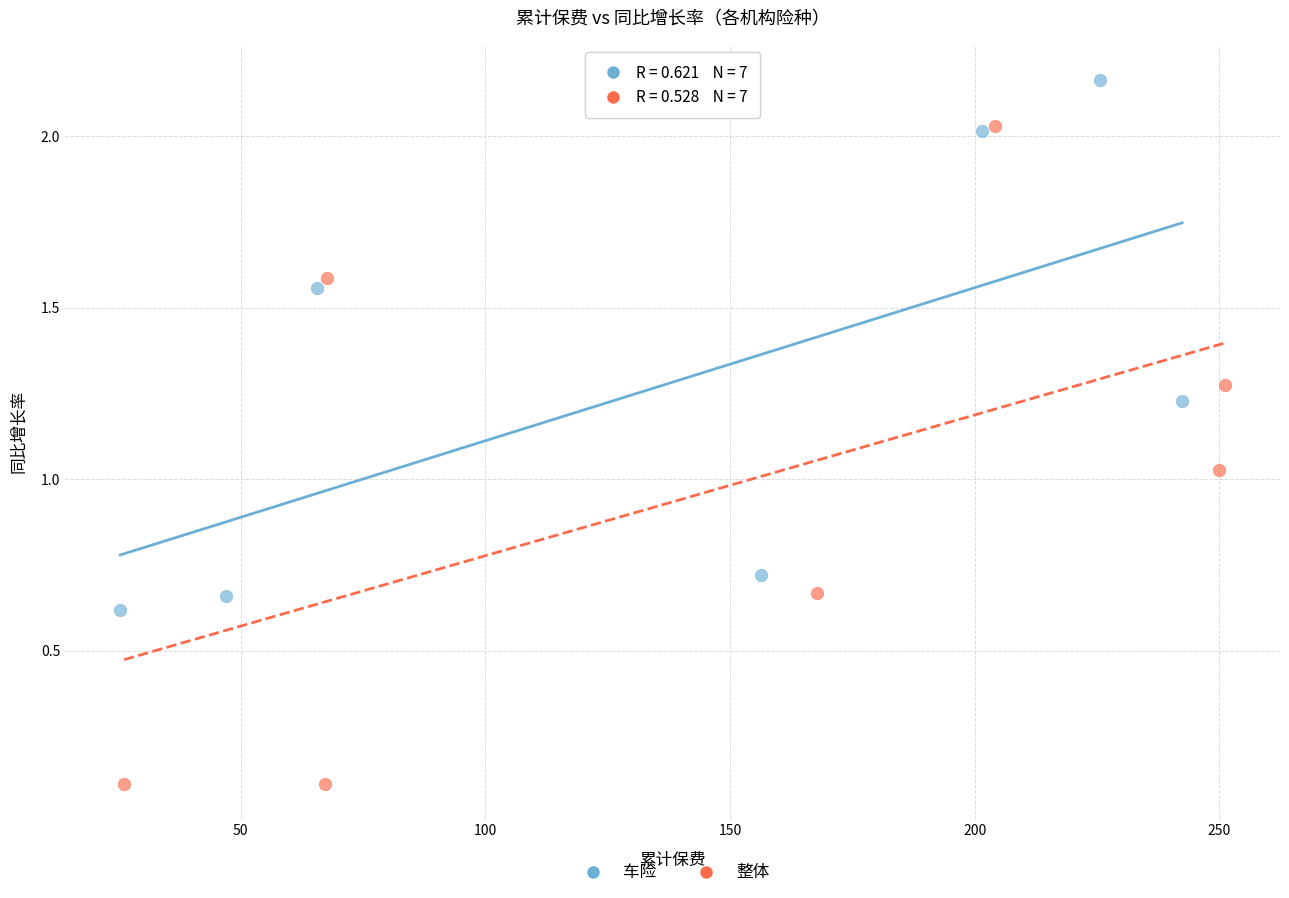

Which series reaches the maximum Y coordinate?

车险